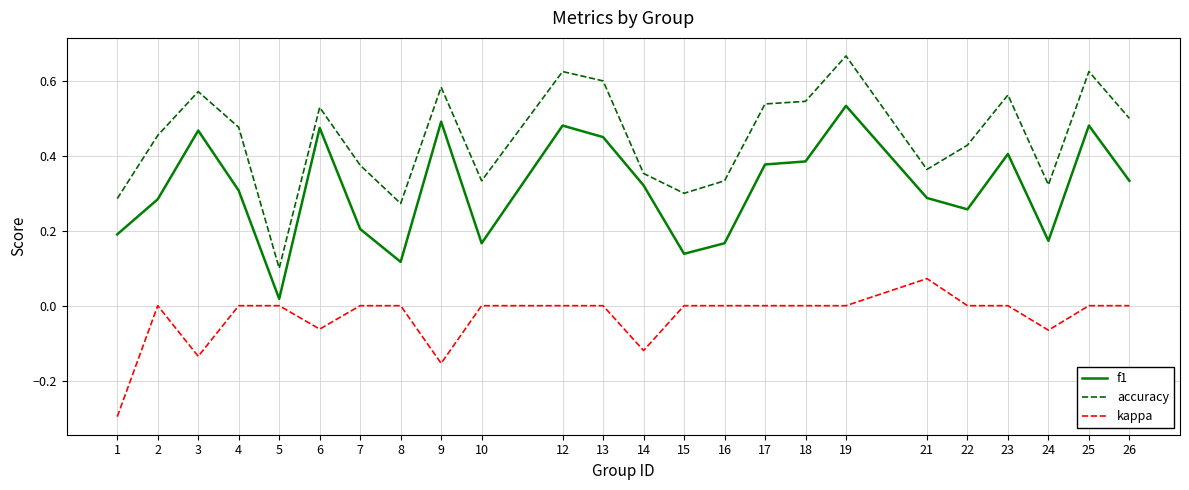

True or false: f1 and accuracy intersect in this chart.

False